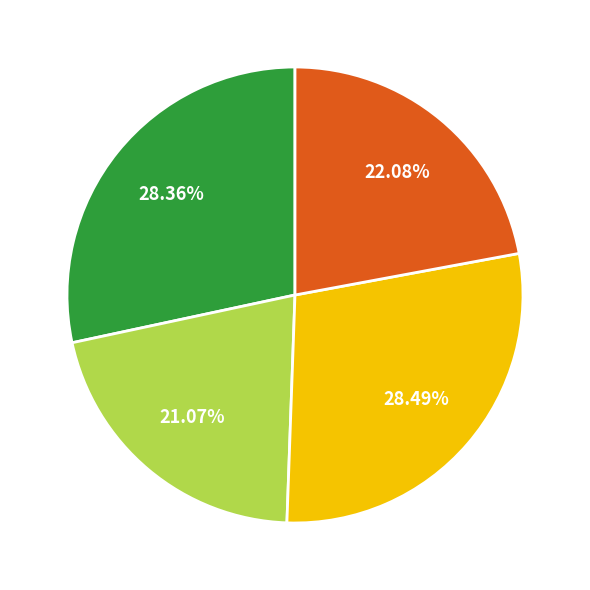

Is there a majority slice in this chart?

No